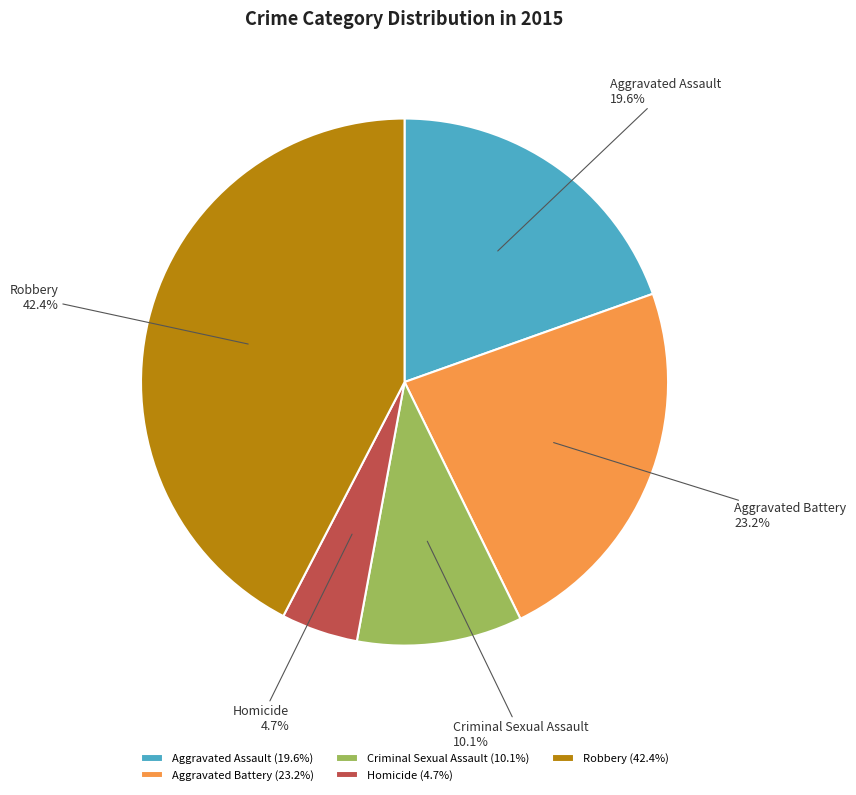

True or false: Homicide accounts for 5% of the total.

True